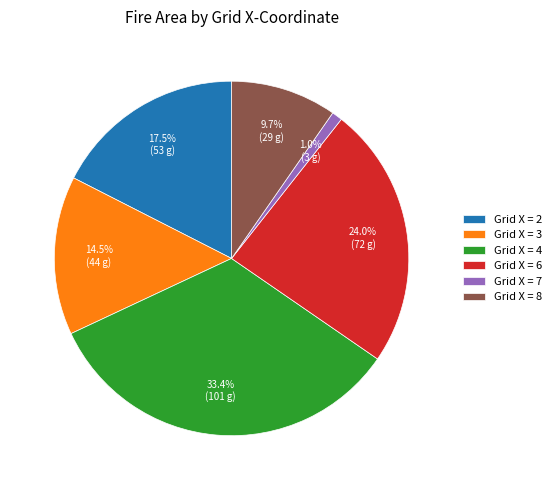

Combined, do Grid X = 6 and Grid X = 8 account for over 50%?

No